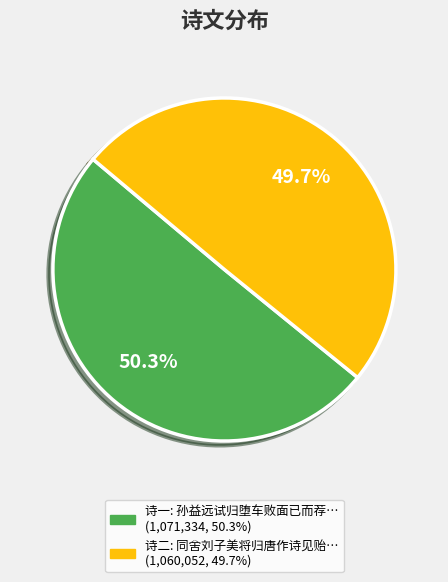

To the nearest percent, what is the average slice percentage?

50%